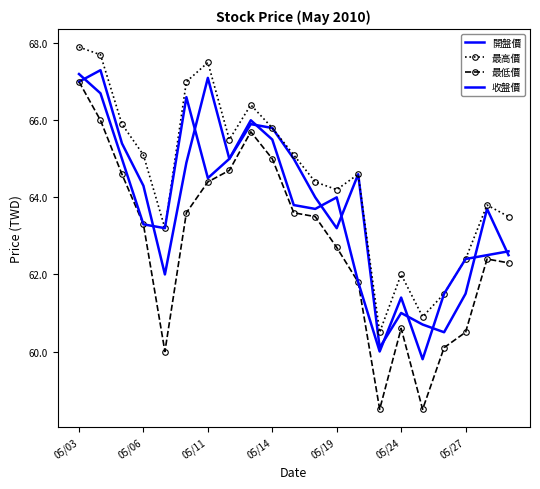

Does the chart have visible grid lines?

No